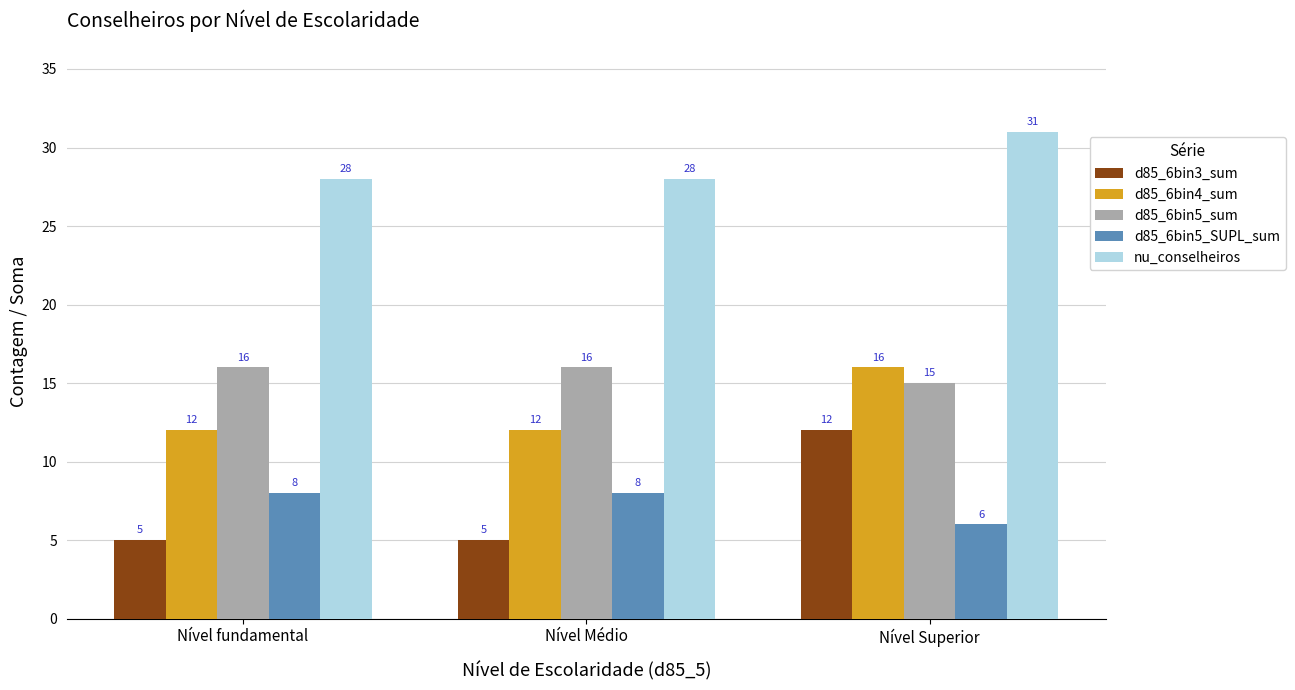

At Nível Superior, list the series in order from smallest to largest.

d85_6bin5_SUPL_sum, d85_6bin3_sum, d85_6bin5_sum, d85_6bin4_sum, nu_conselheiros